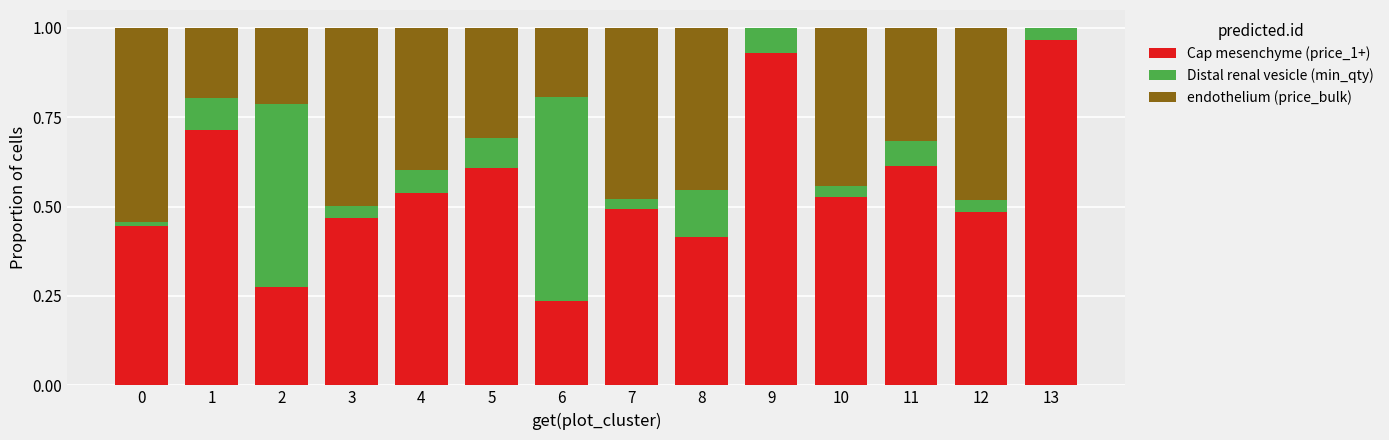

What is the sum of the Cap mesenchyme (price_1+) values at 12 and 9?

1.4